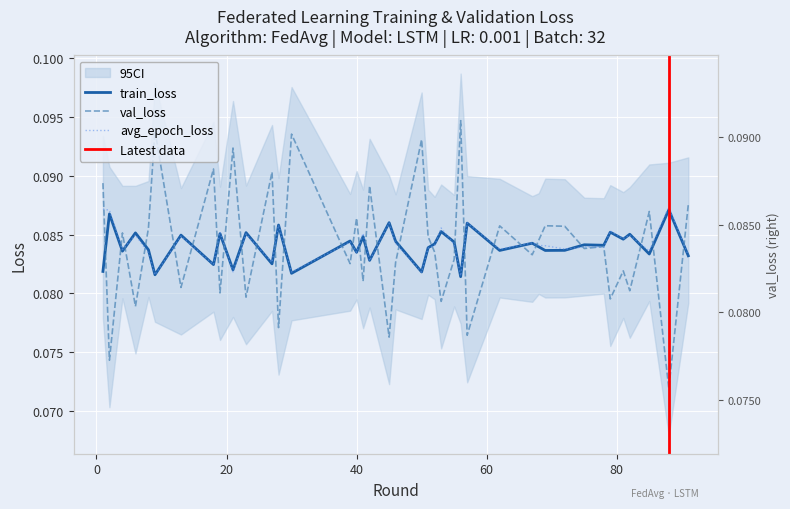

Is this an area chart (filled region under the line)?

No